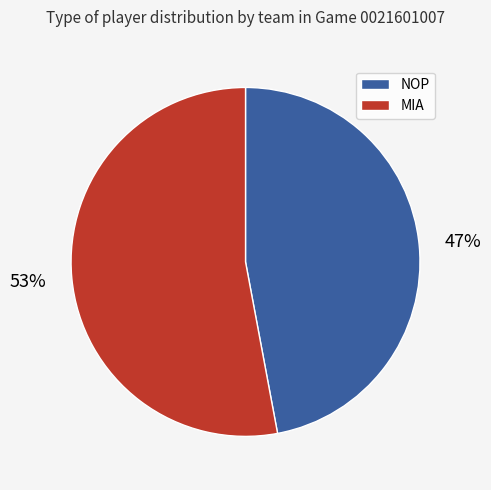

Rank the categories by value from lowest to highest.

NOP, MIA